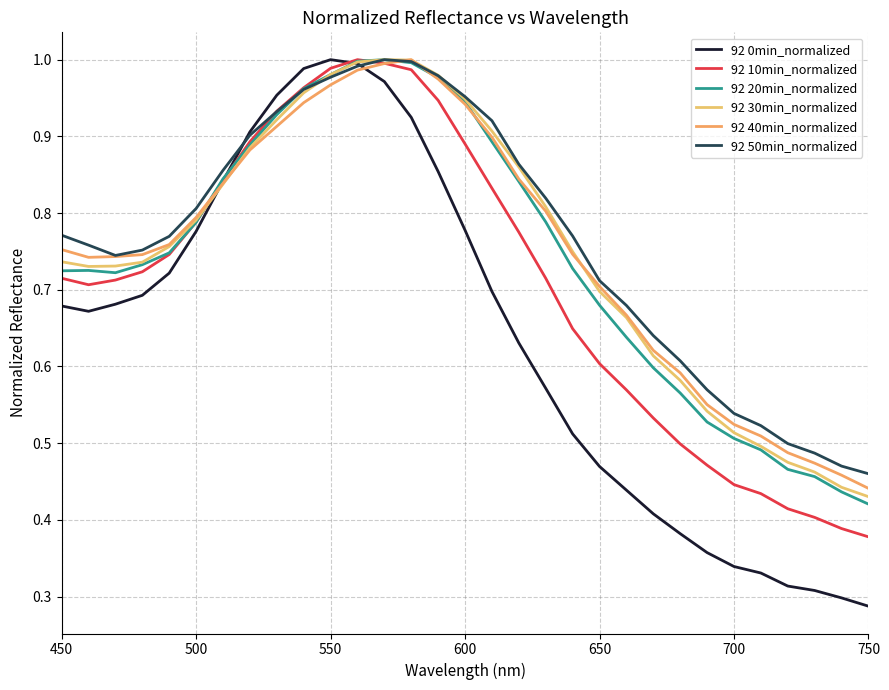

At how many categories does at least one series exceed 0?

31